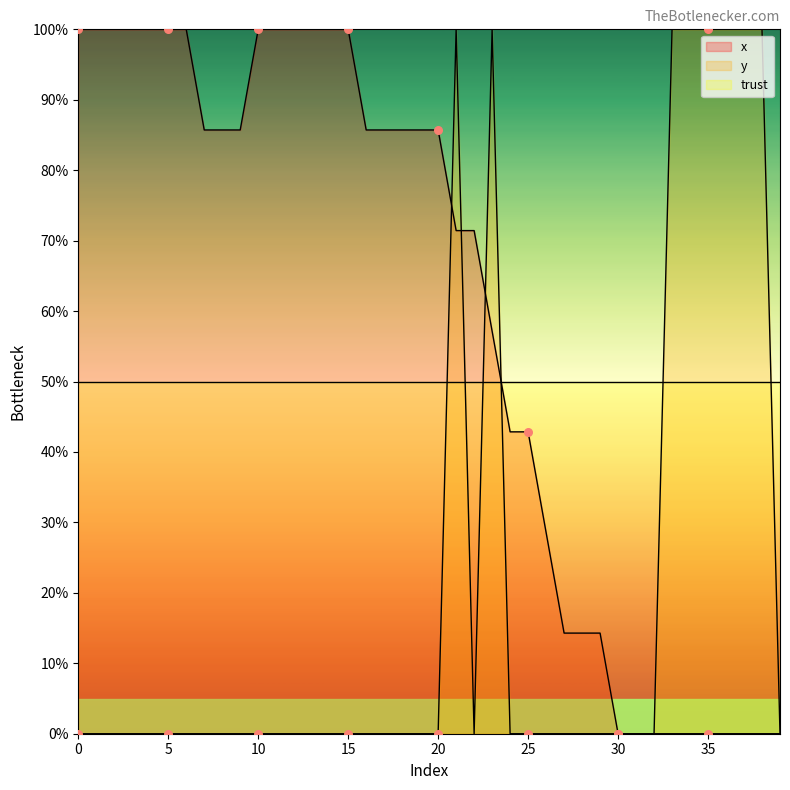

Which series reaches the minimum Y coordinate?

x